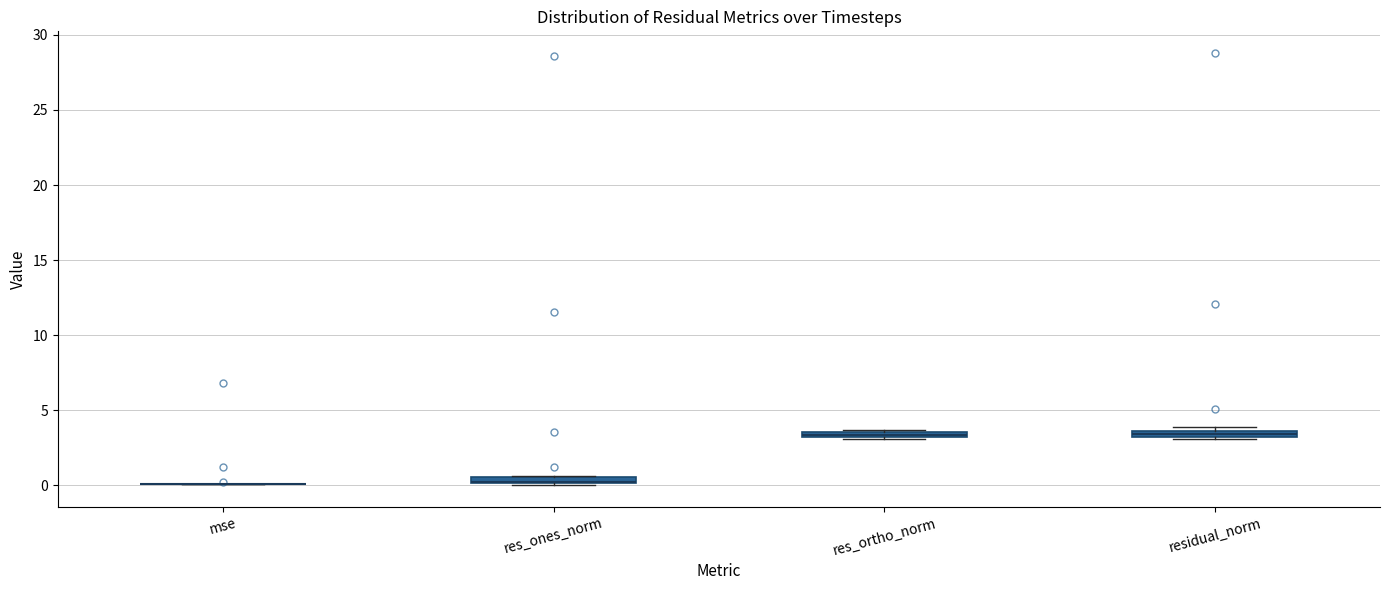

Where is the upper edge of the box for residual_norm on the y-axis? The values are not printed on the chart, so give them approximately, as read against the axis.

3.5